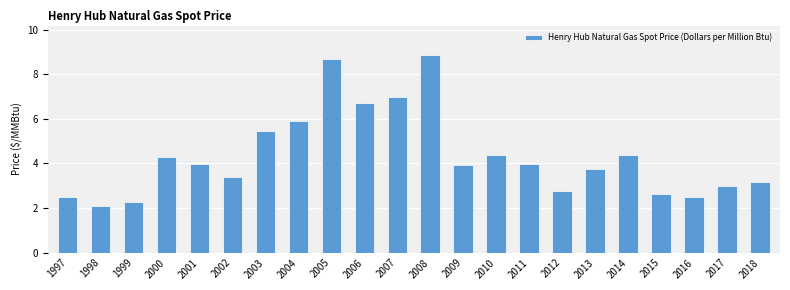

The chart shows a value of 4.0 at 2011. True or false?

True